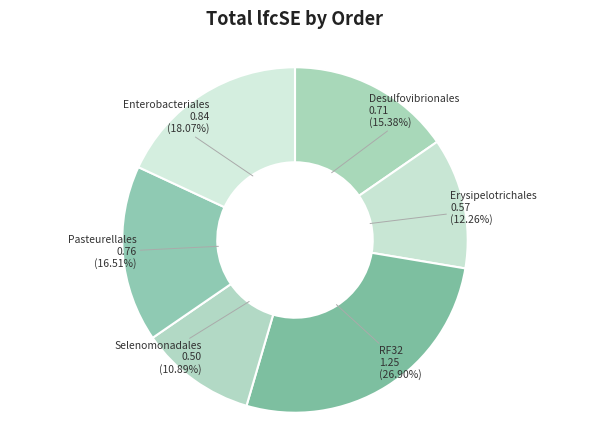

True or false: Pasteurellales accounts for 17% of the total.

True